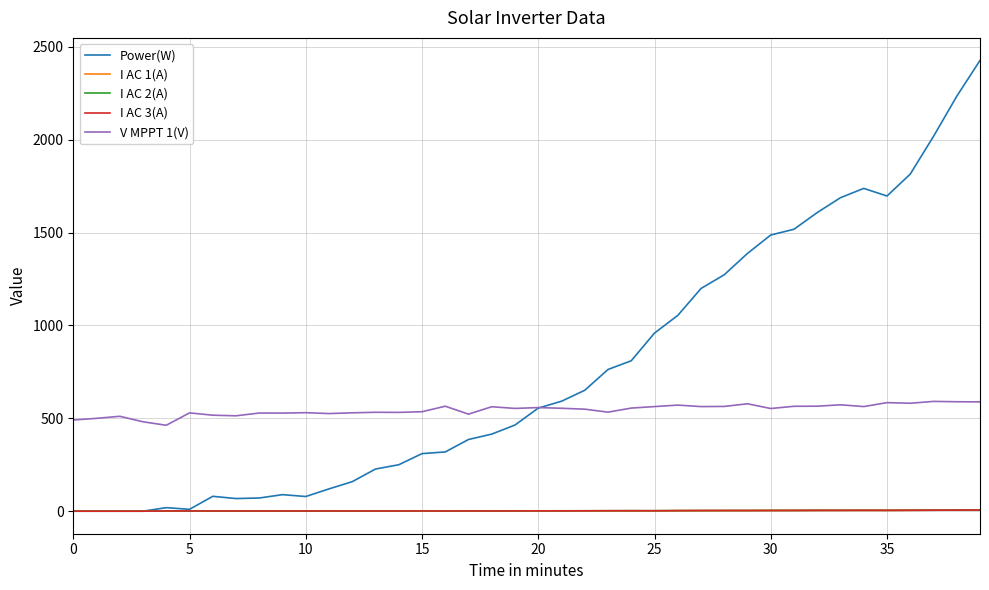

What is the highest value of the Power(W) series?

2427.0